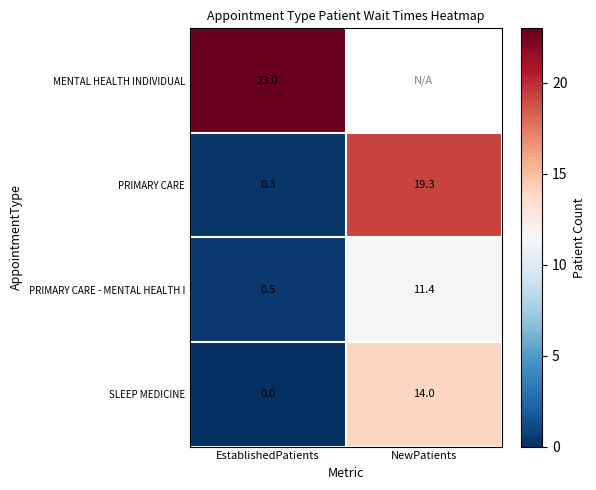

At EstablishedPatients, list the series in order from smallest to largest.

SLEEP MEDICINE, PRIMARY CARE, PRIMARY CARE - MENTAL HEALTH I, MENTAL HEALTH INDIVIDUAL